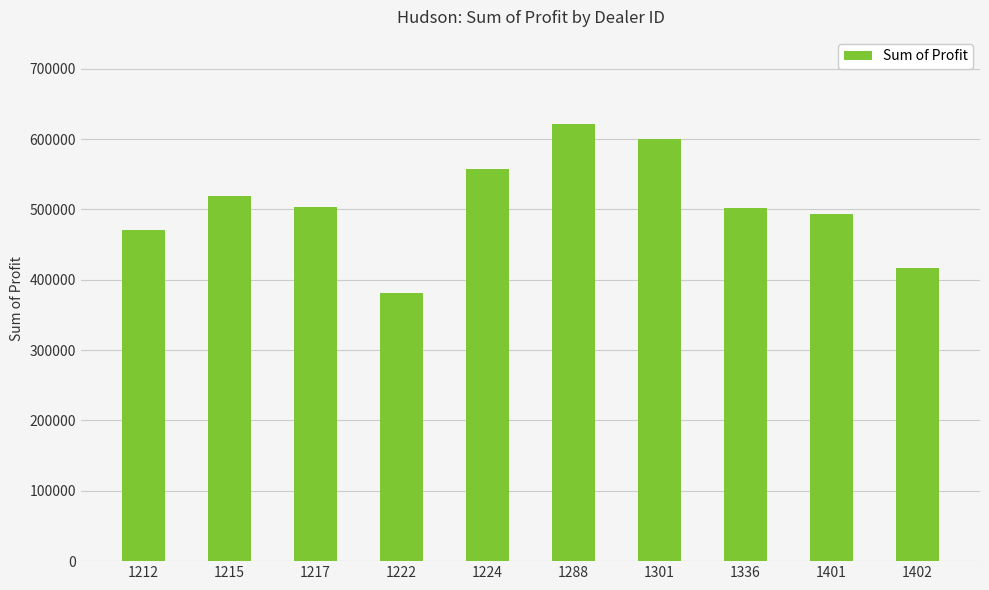

The value at 1401 is 872924.8. True or false?

False